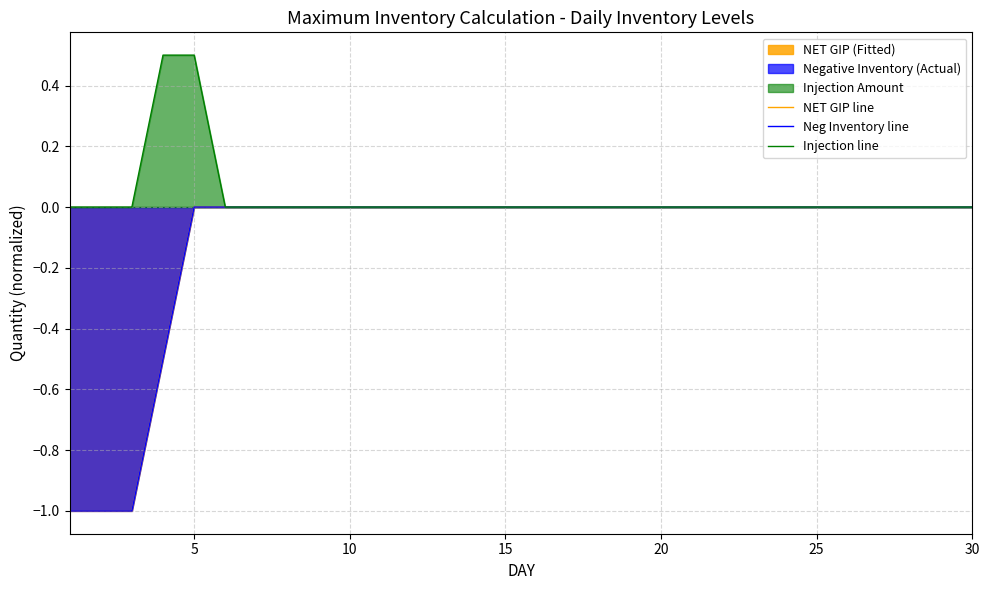

True or false: Injection line and Neg Inventory line cross at least once.

False